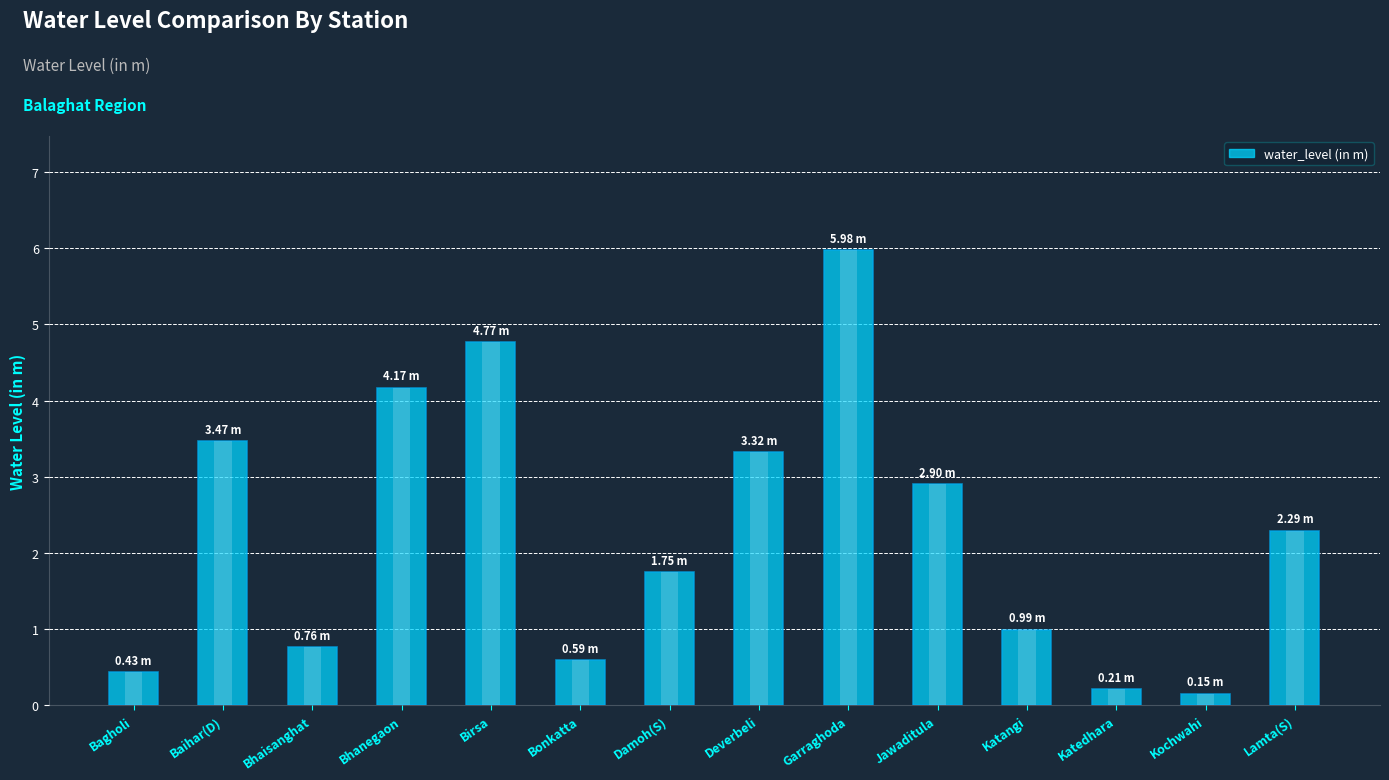

Reading right to left, list all the values displayed in this chart.

2.3	0.1	0.2	1.0	2.9	6.0	3.3	1.8	0.6	4.8	4.2	0.8	3.5	0.4